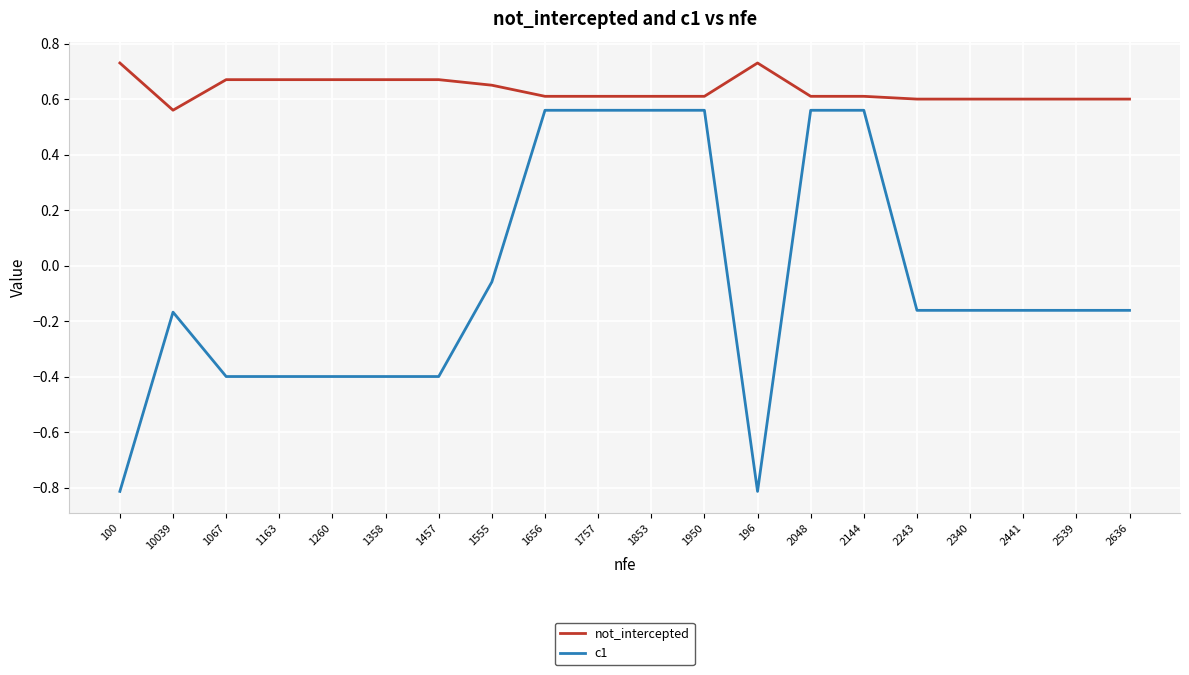

What is the difference between the c1 values at 100 and 1950?

1.4